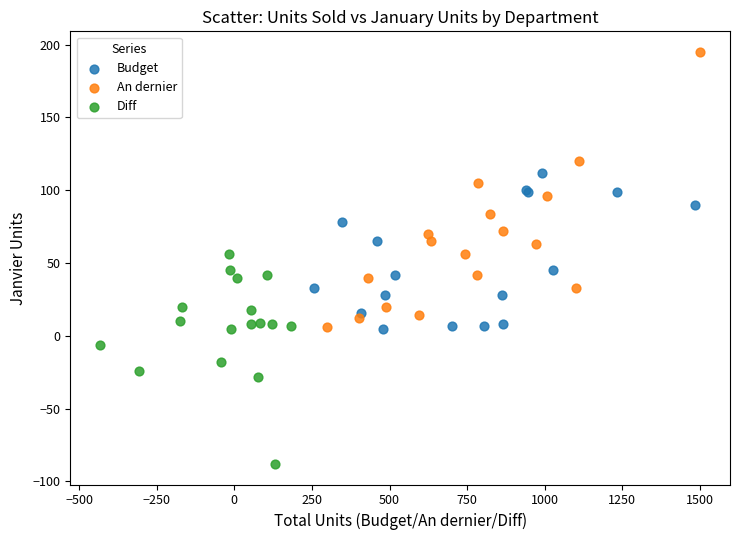

Which series has the largest Y range (max minus min)?

An dernier